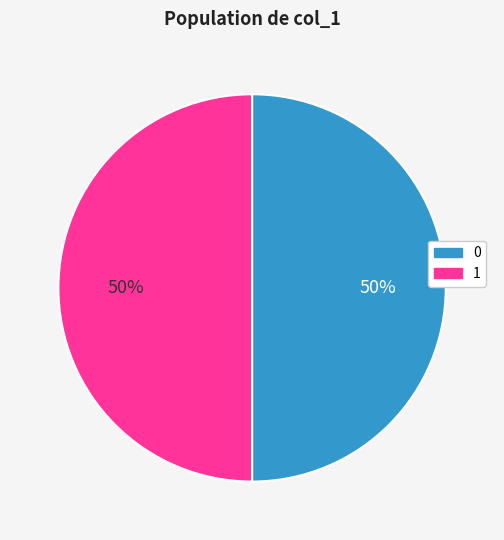

What is the ratio of the value at 1 to the value at 0?

1.0